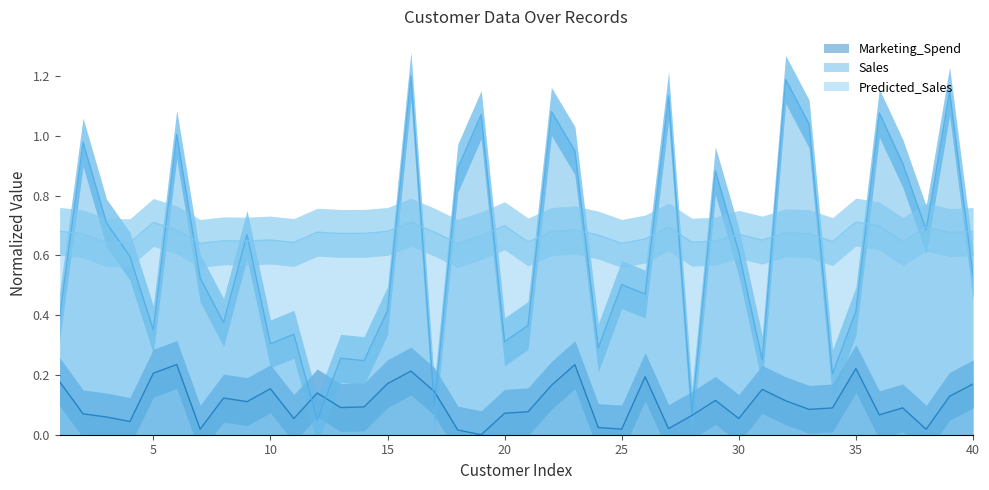

List the series in order of their peak value, highest first.

Sales, Predicted_Sales, Marketing_Spend